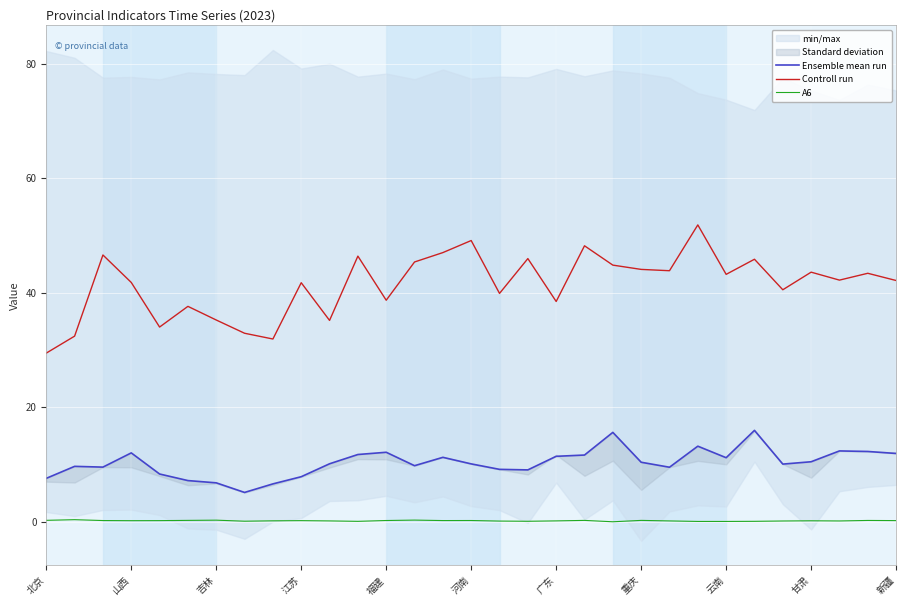

What is the average value of the Ensemble mean run series?

10.3